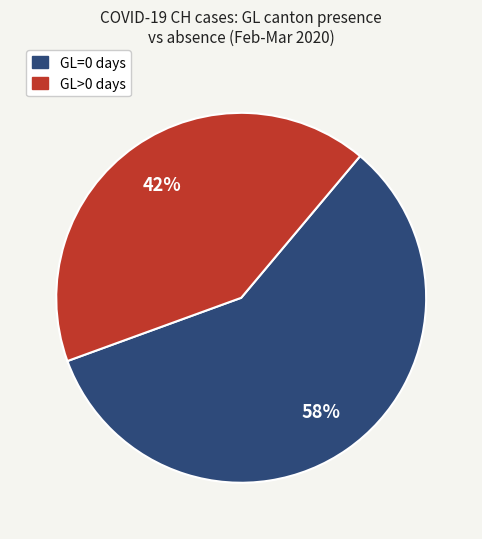

Is there a majority slice in this chart?

Yes